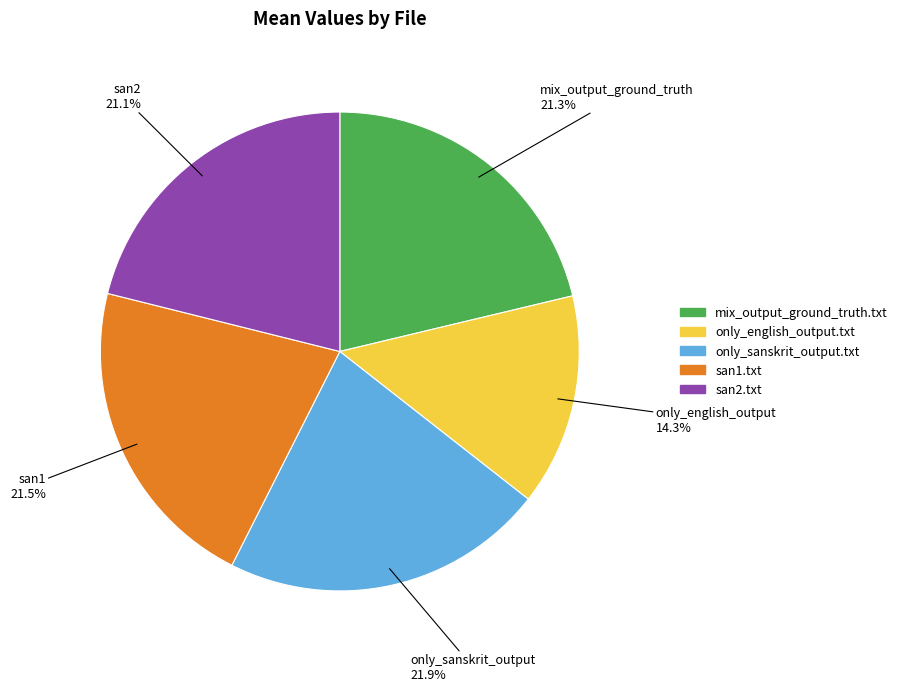

Does mix_output_ground_truth.txt account for over 50% of the chart?

No